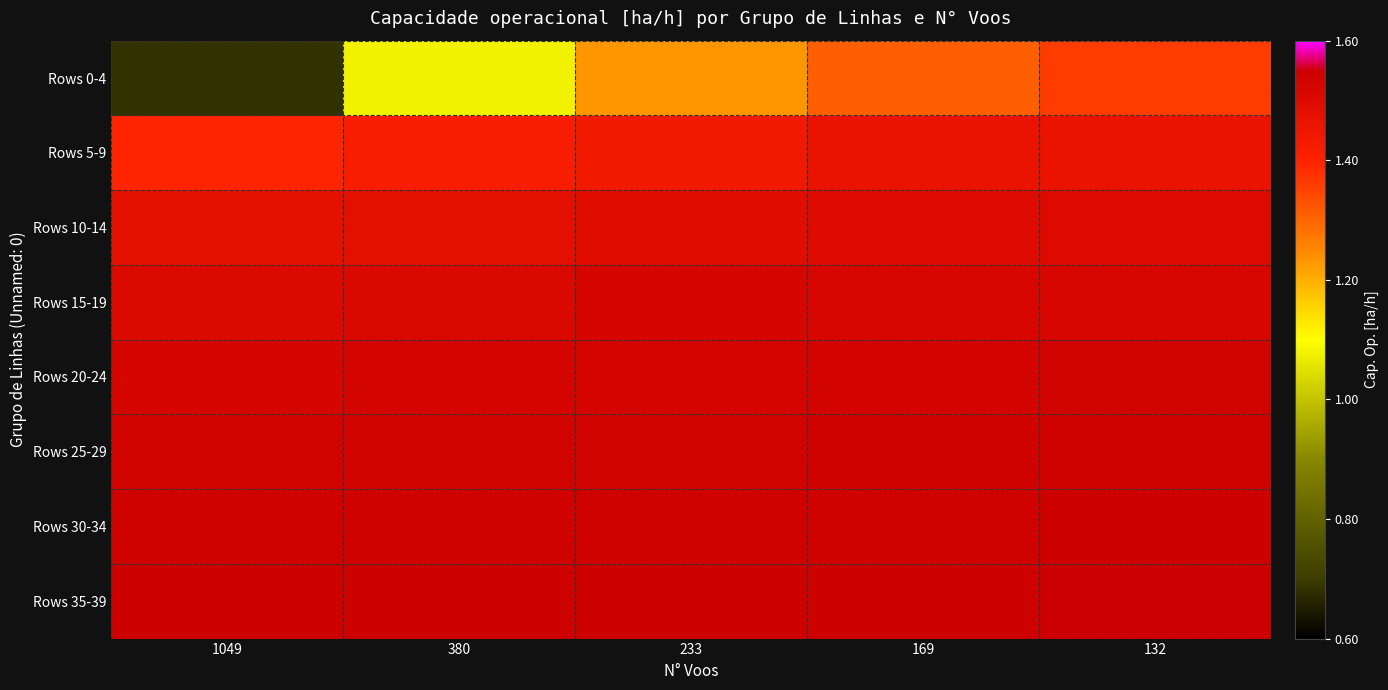

At how many categories does at least one series exceed 1?

5